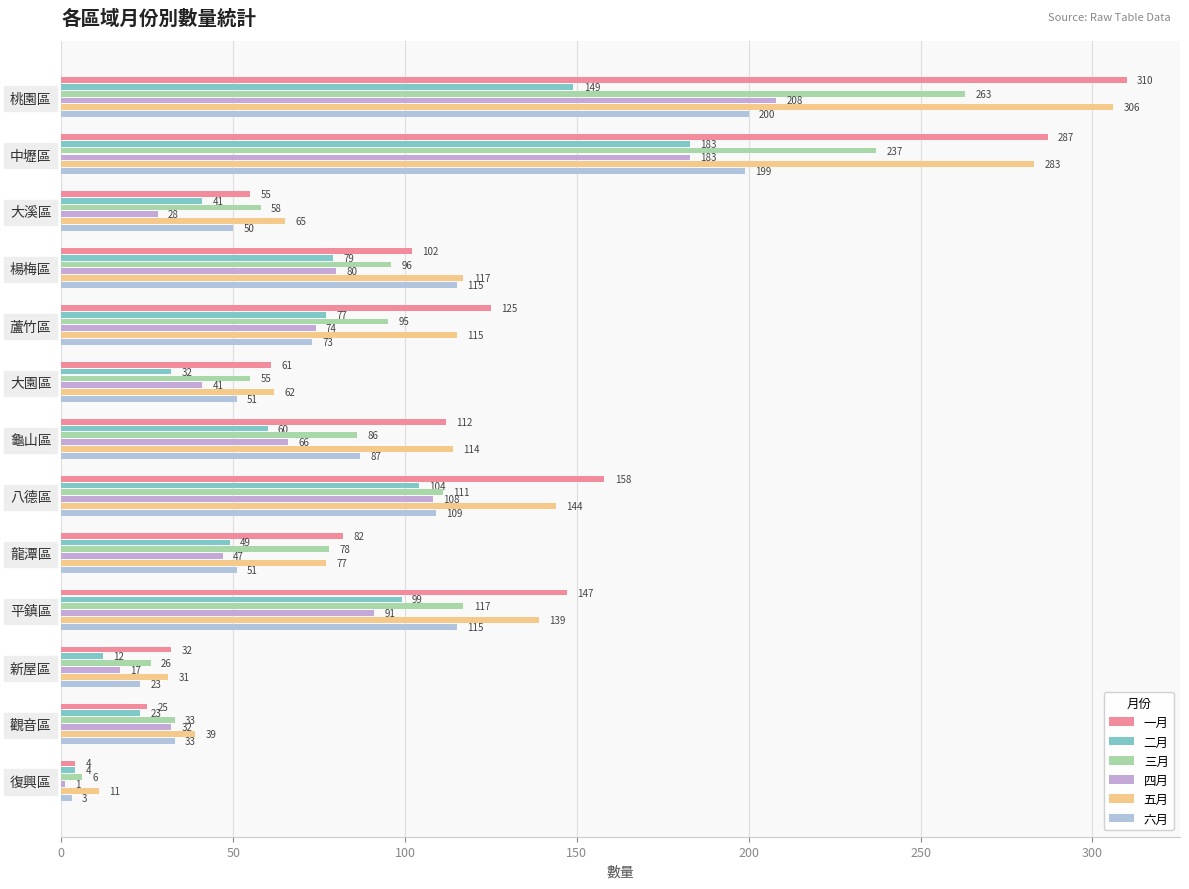

What is the average value of the 六月 series?

85